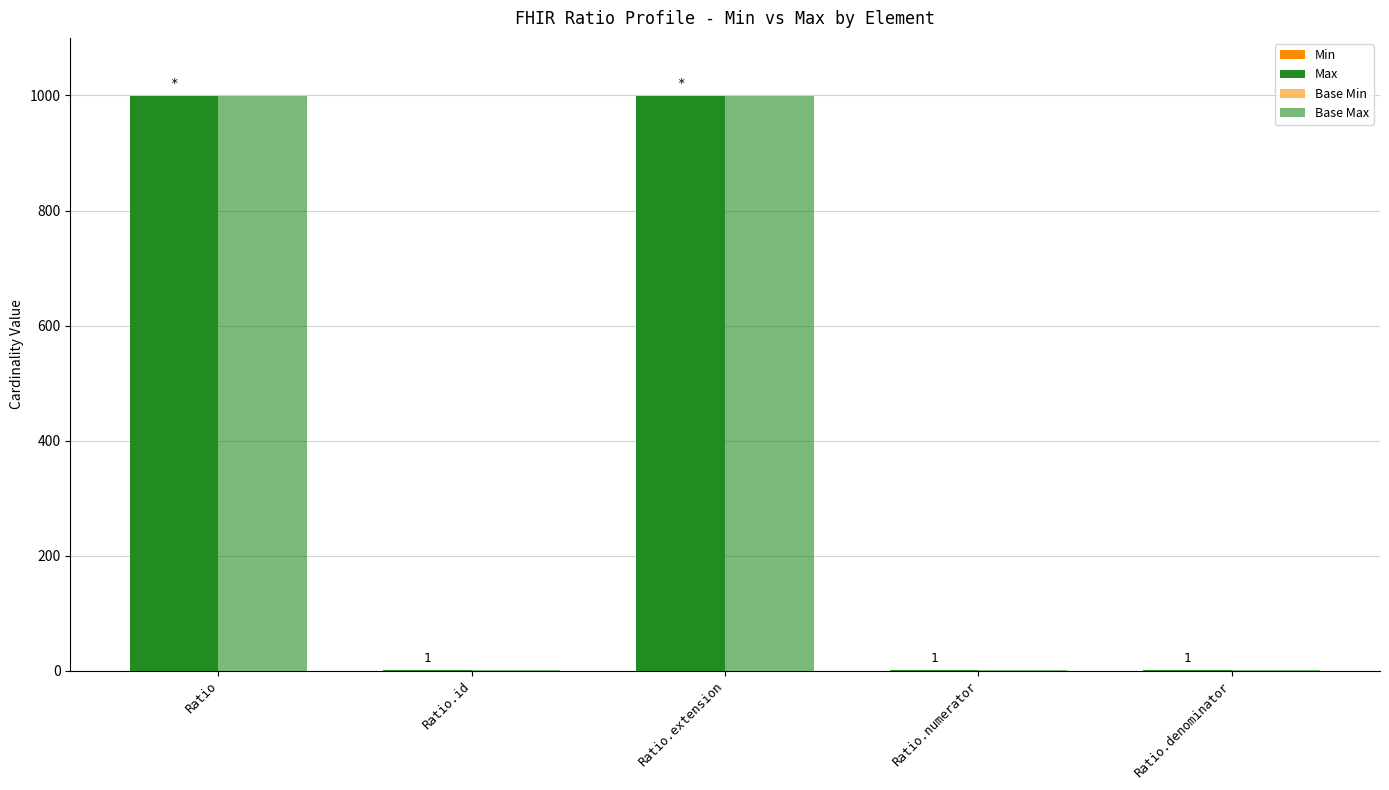

Reading left to right, what are all the values shown in this chart?

Min: 0	0	0	0	0
Max: 999	1	999	1	1
Base Min: 0	0	0	0	0
Base Max: 999	1	999	1	1